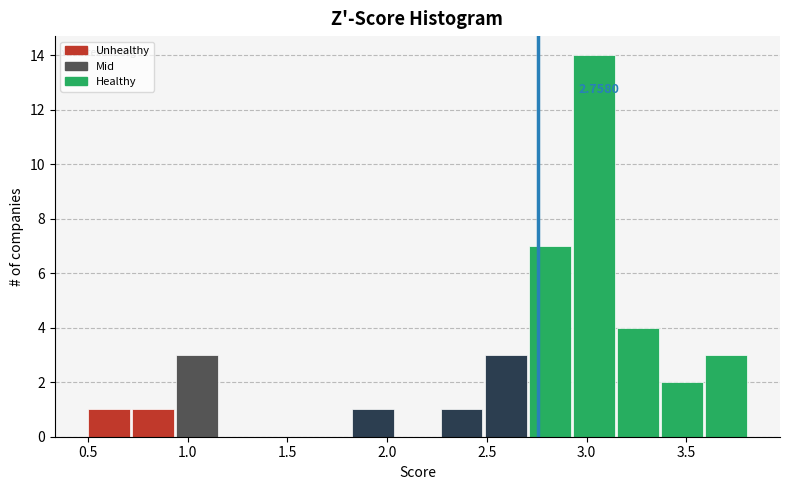

Over which range of the x-axis is the bar tallest?

2.95 to 3.15